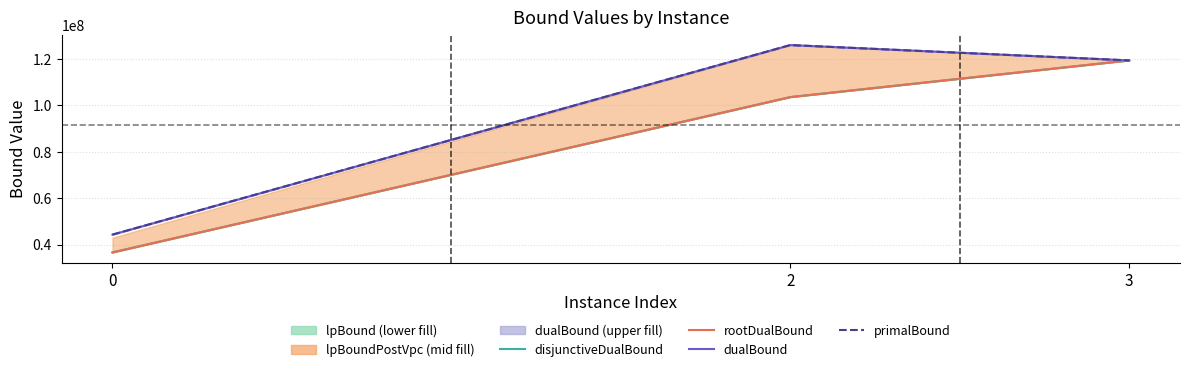

What is the greatest value displayed?

126031157.7